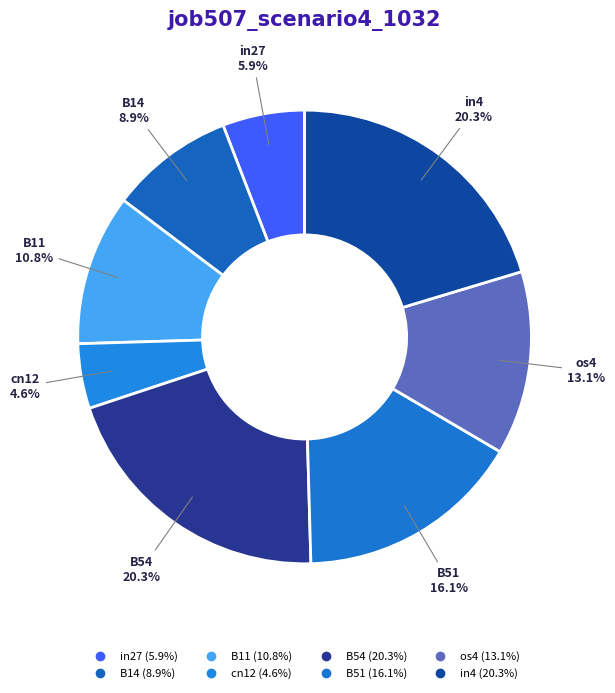

Do B51 and os4 together represent more than half of the pie?

No